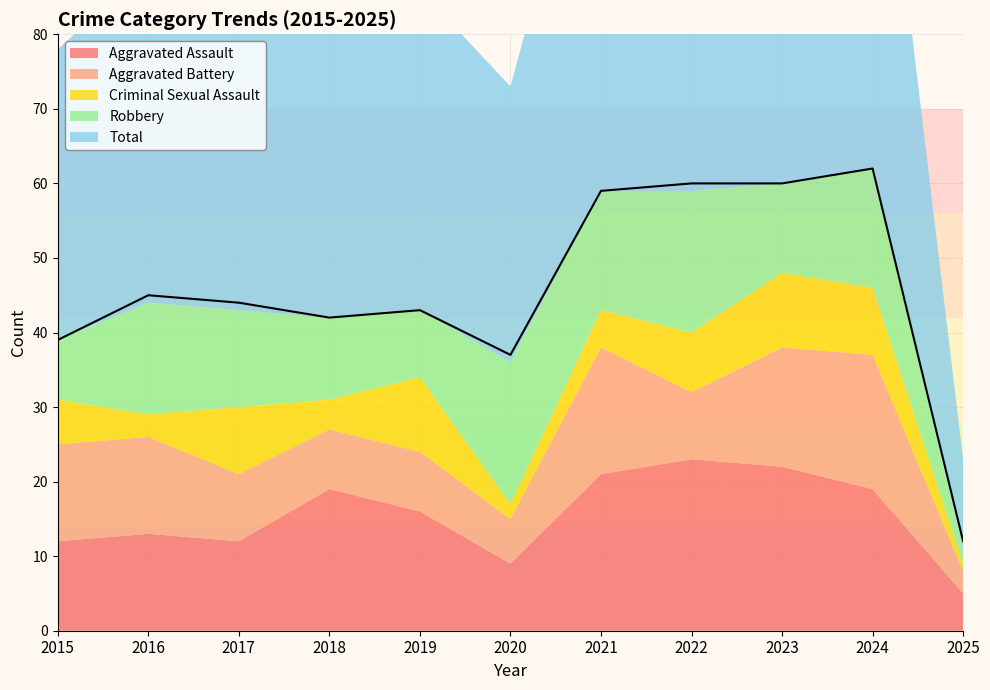

How many data points in Aggravated Assault are above 16?

5